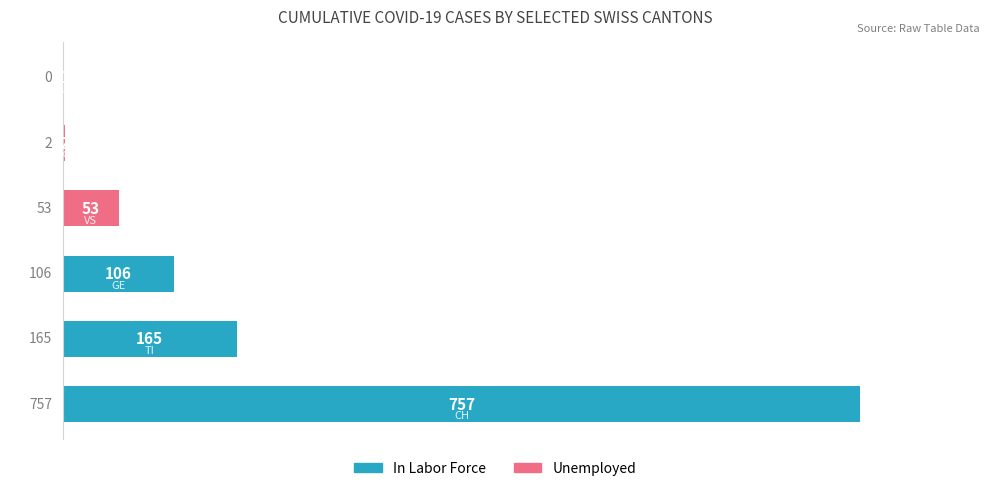

What is the greatest value displayed?

757